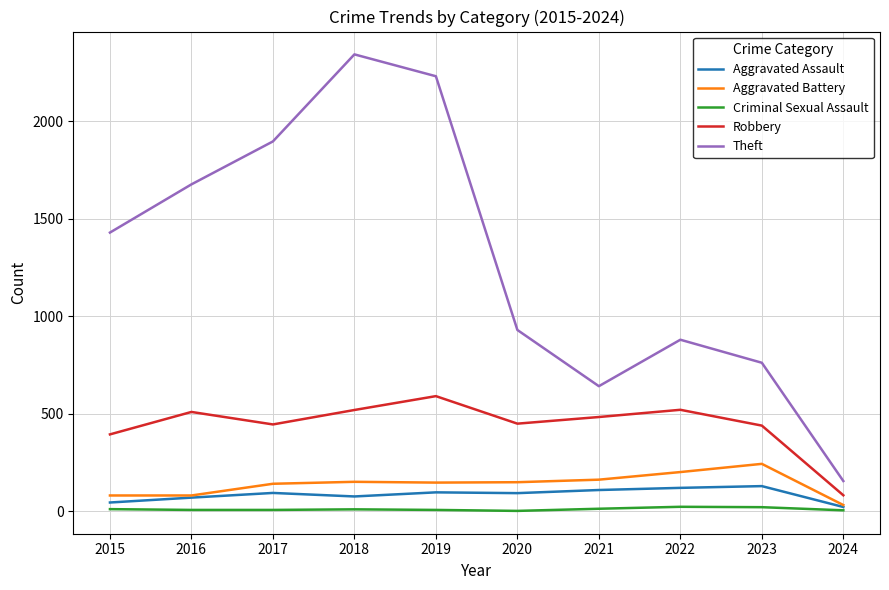

At 2023, list the series in order from smallest to largest.

Criminal Sexual Assault, Aggravated Assault, Aggravated Battery, Robbery, Theft